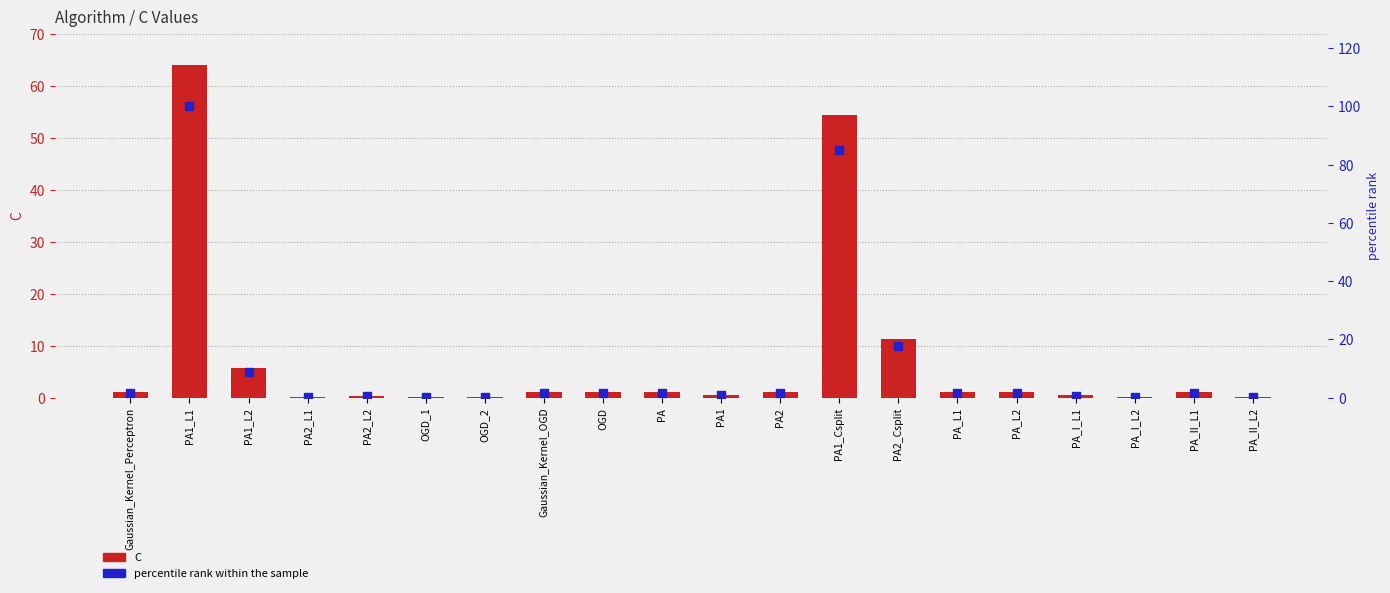

Which series reaches the maximum Y coordinate?

percentile rank within the sample